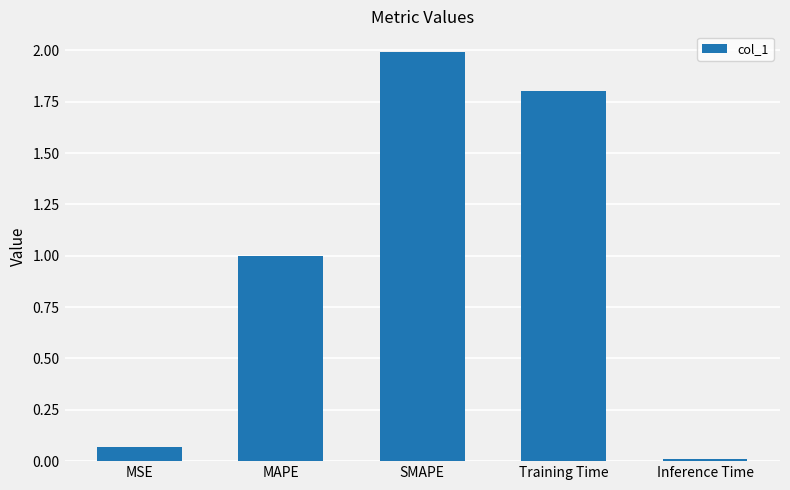

Rank the categories by value from highest to lowest.

SMAPE, Training Time, MAPE, MSE, Inference Time